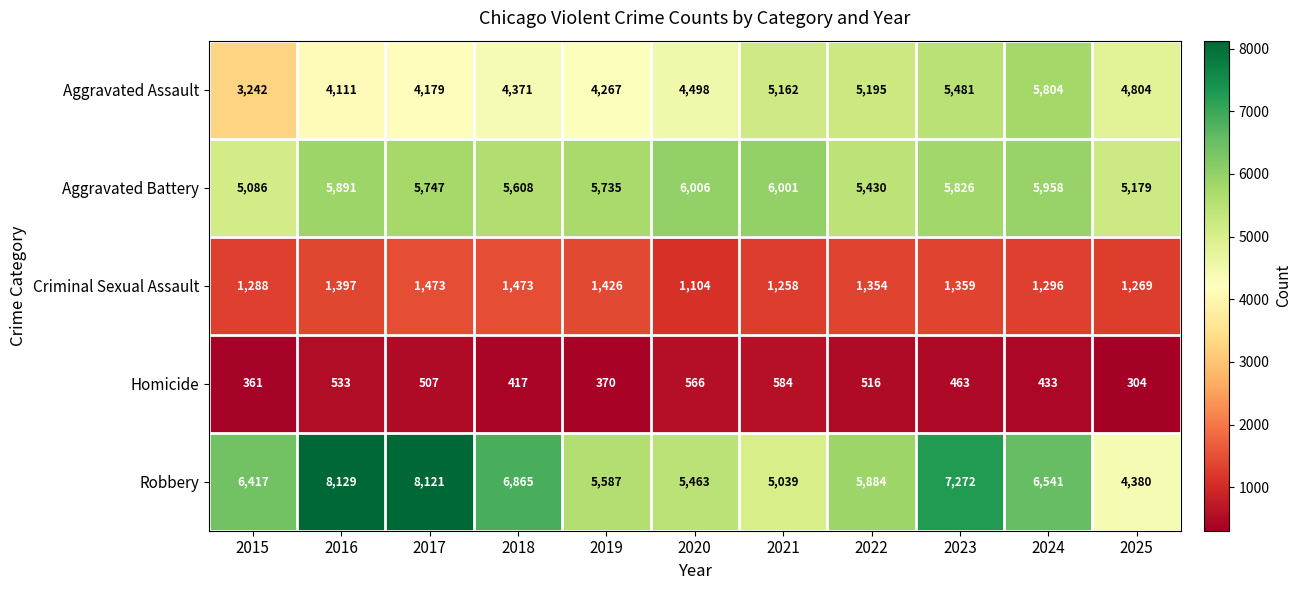

Where does the Homicide series first go above 463?

2016